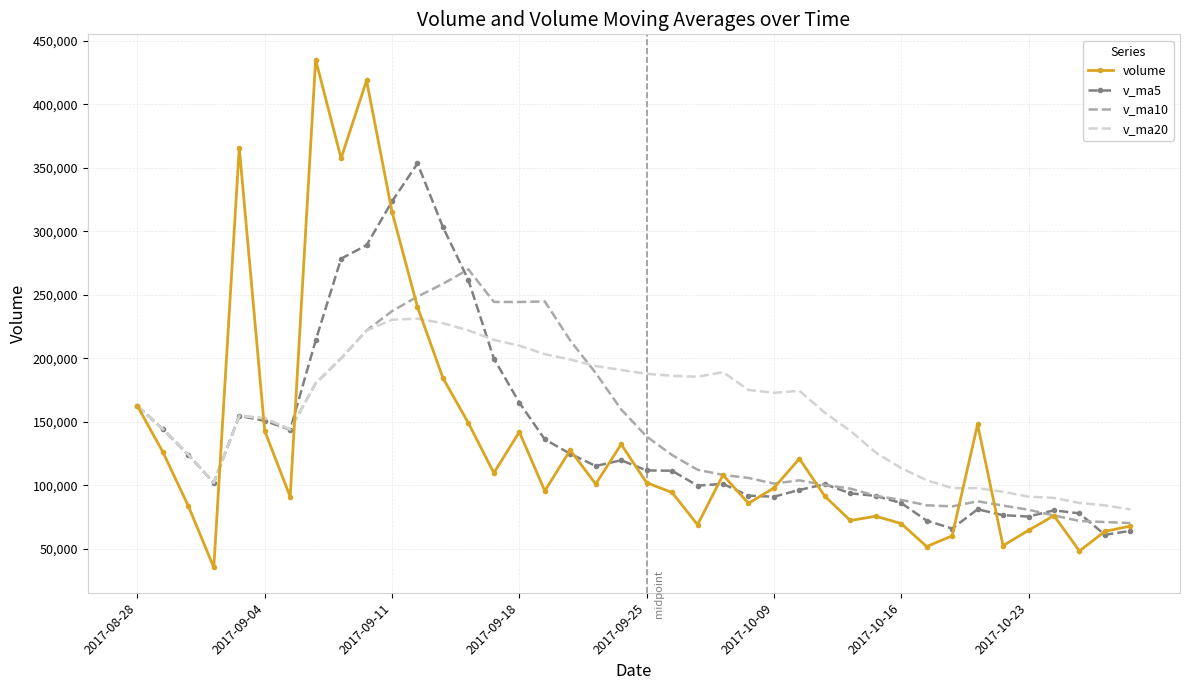

What is the smallest value displayed?

35358.5